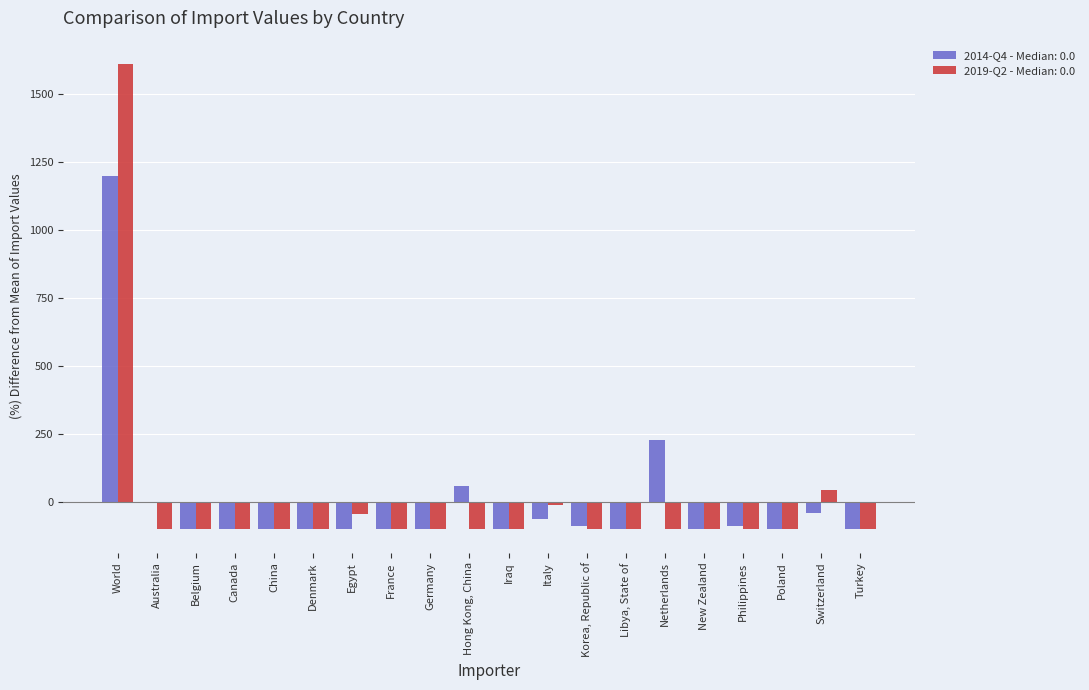

The 2014-Q4 - Median: 0.0 series shows -158.5 at Turkey. True or false?

False